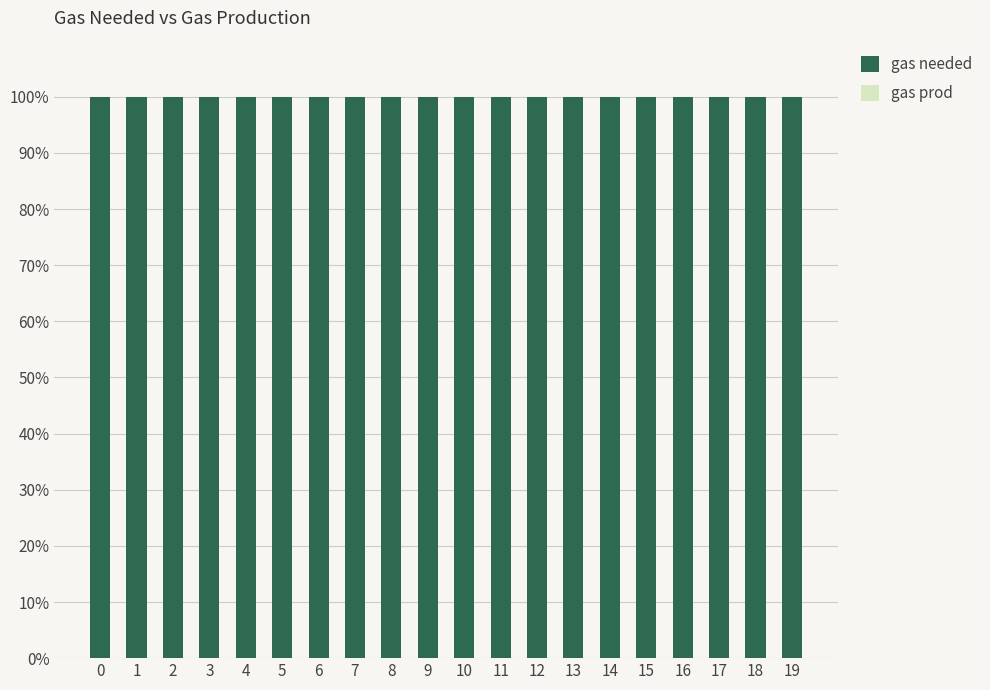

Reading left to right, transcribe all the data shown in this chart.

gas needed: 100	100	100	100	100	100	100	100	100	100	100	100	100	100	100	100	100	100	100	100
gas prod: 0	0	0	0	0	0	0	0	0	0	0	0	0	0	0	0	0	0	0	0